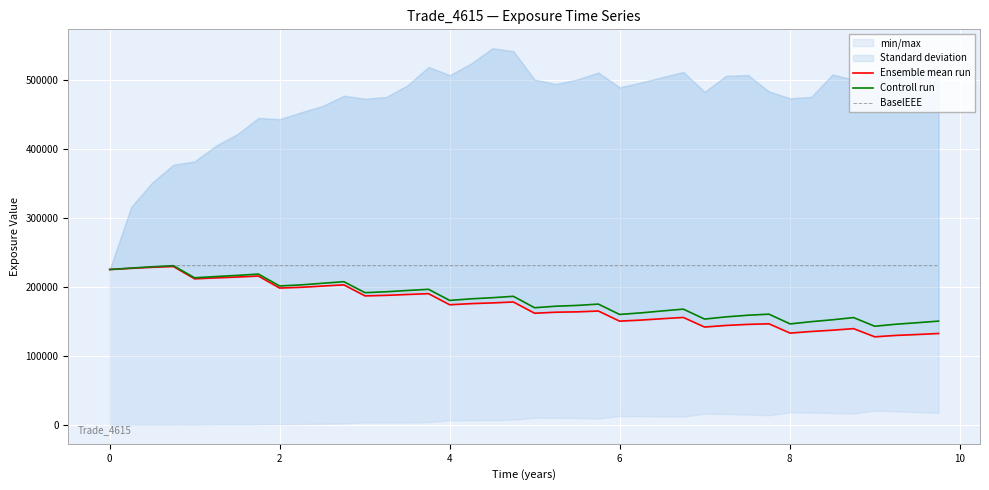

The value of BaselEEE at 4 is 69544. True or false?

False